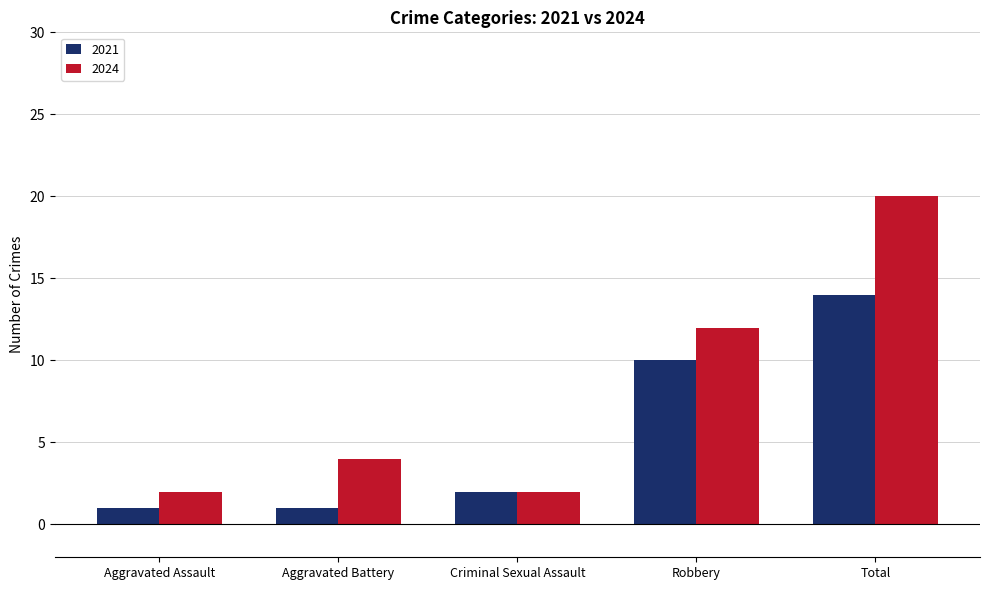

How many categories are shown in the chart?

5